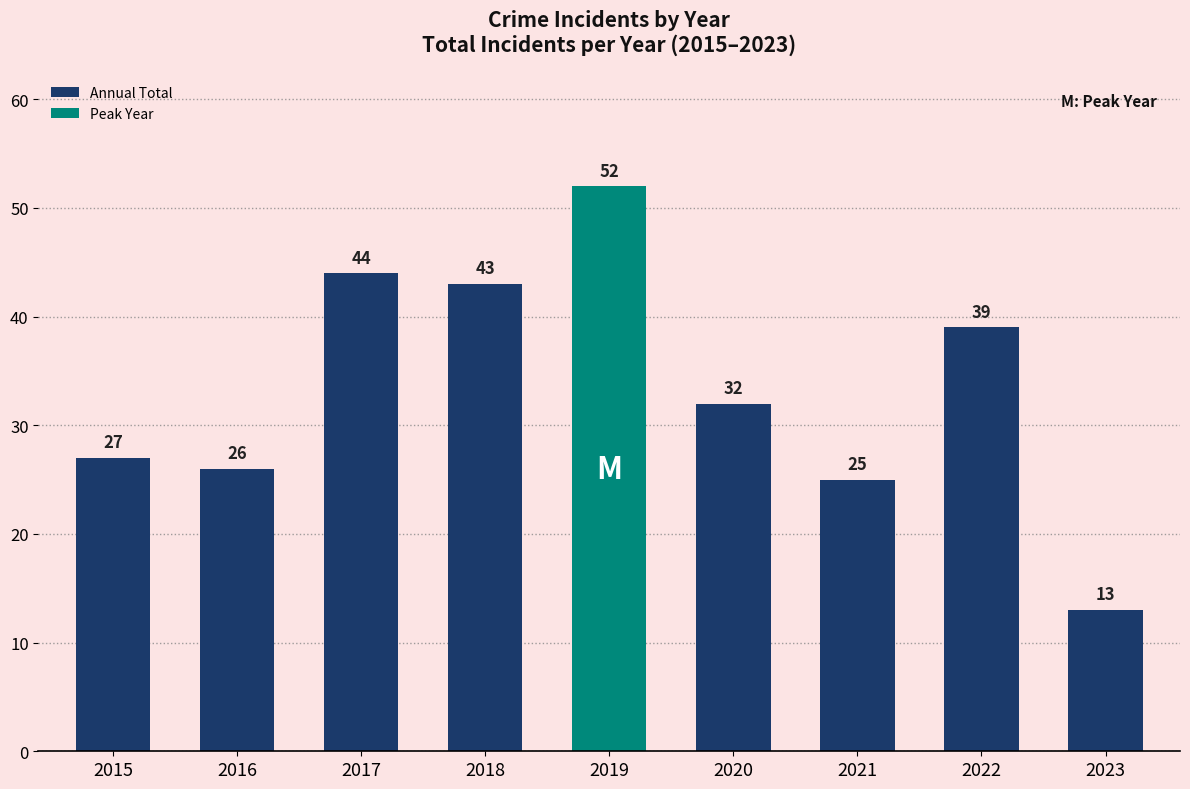

What is the approximate value of Annual Total at 2022?

39